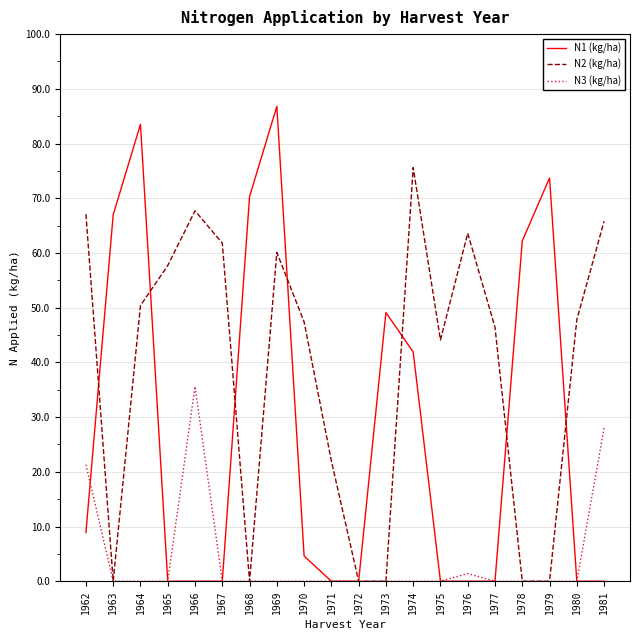

List the series in order of their overall mean, lowest first.

N3 (kg/ha), N1 (kg/ha), N2 (kg/ha)